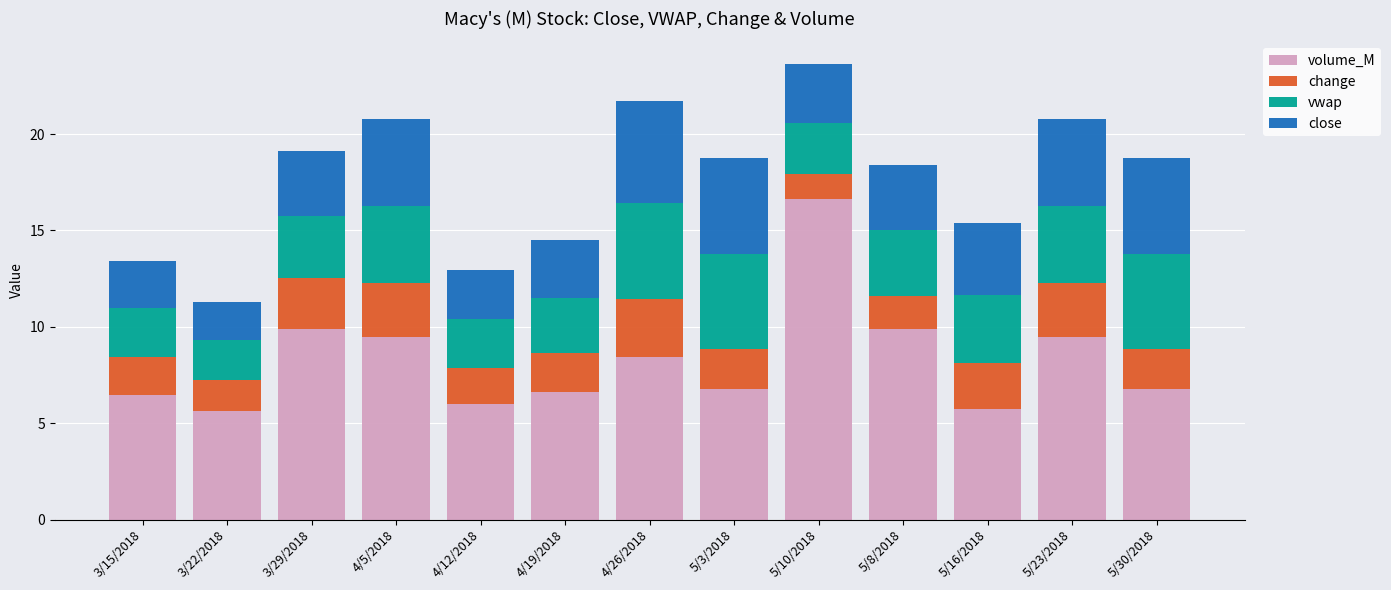

Is it true that volume_M equals 5.8 at 4/26/2018?

False